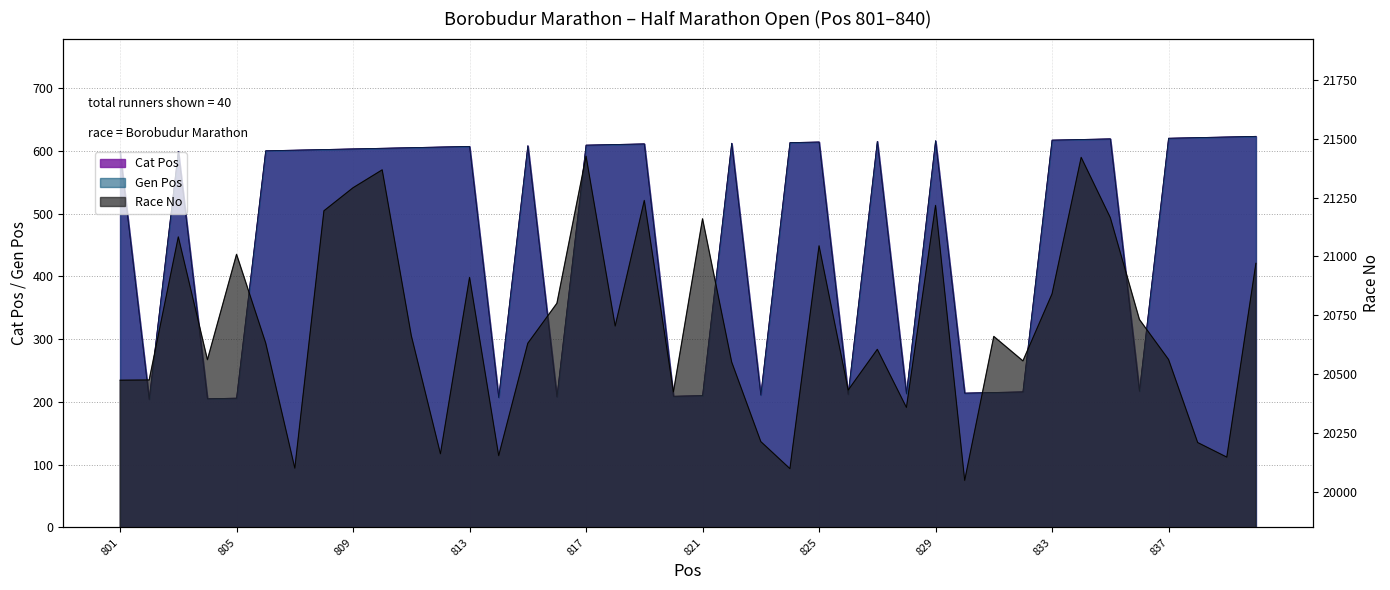

What is the difference between the Cat Pos values at 814 and 839?

415